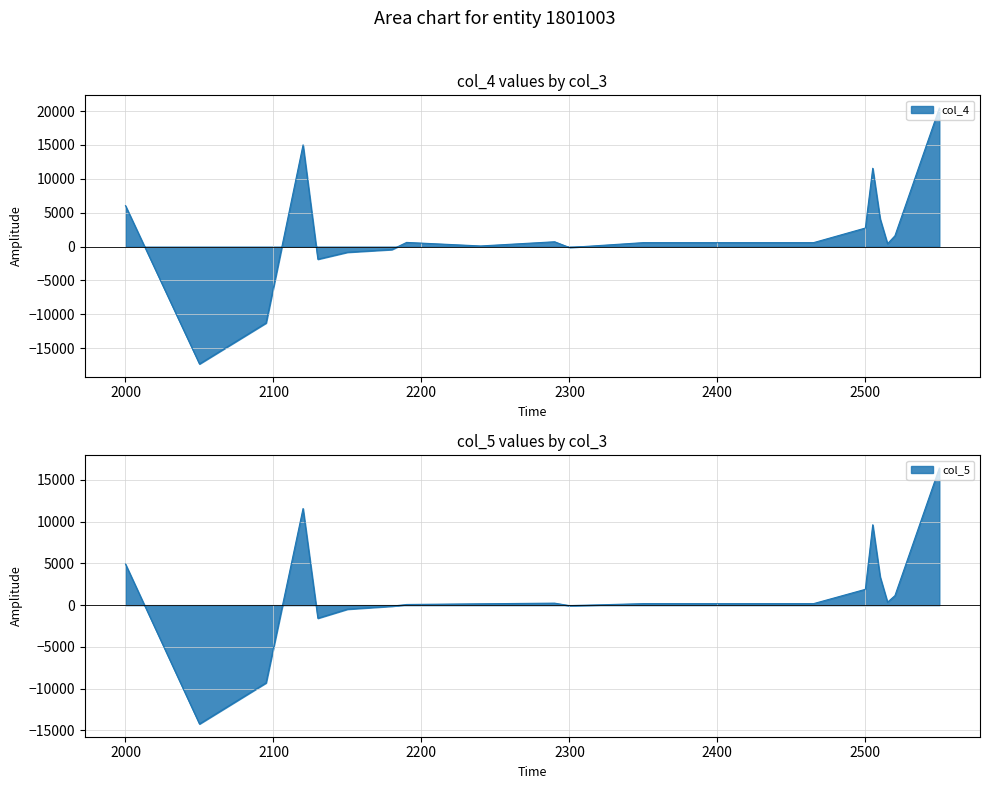

At which label is col_5 closest to 1091?

2520